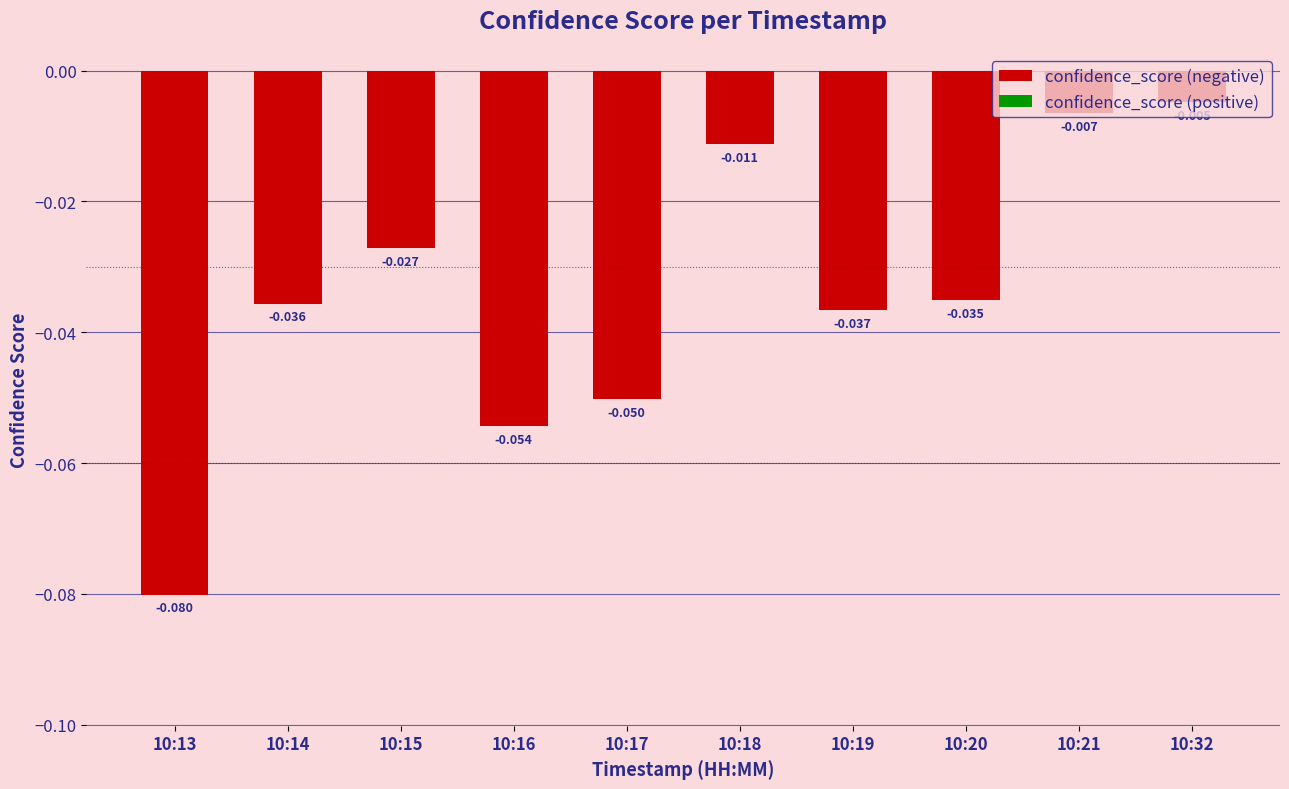

Is it true that the value at 10:17 is -0.0?

False